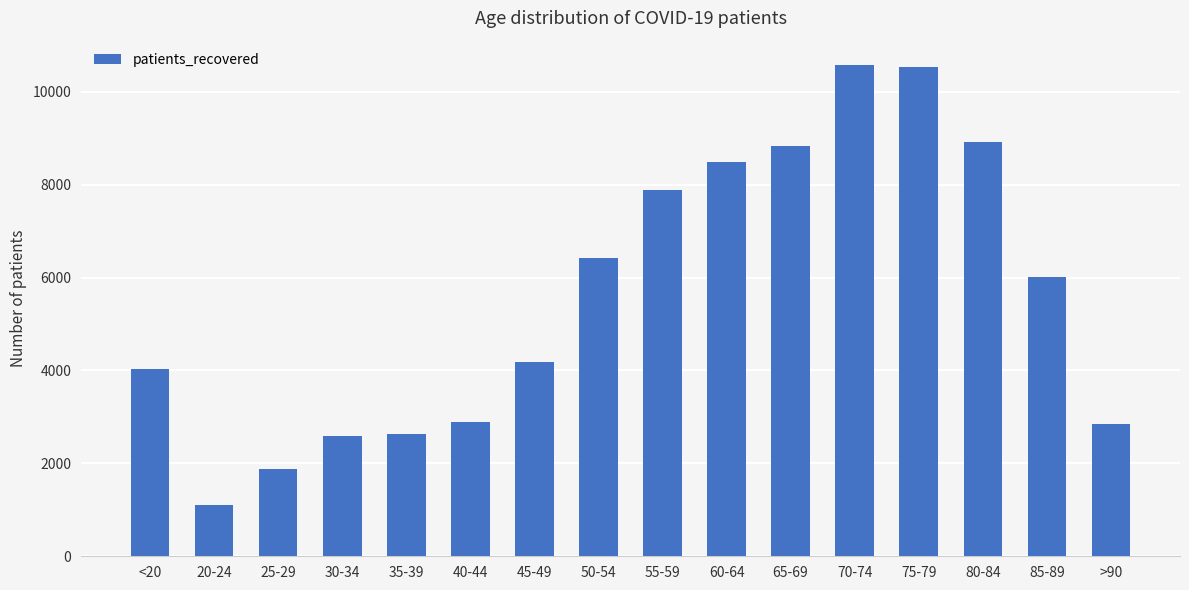

What is the minimum value shown in the chart?

1106